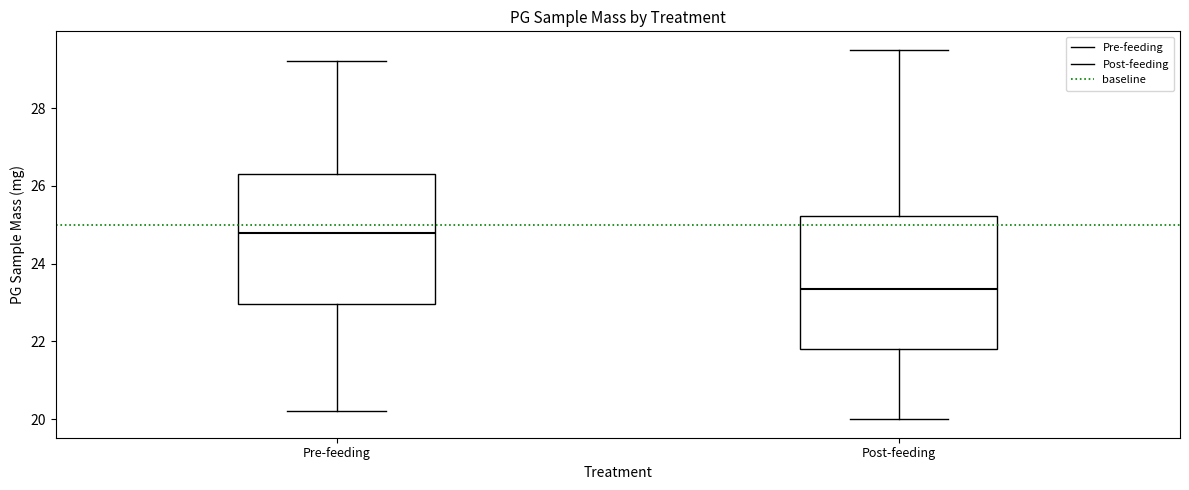

Where is the upper edge of the box for Post-feeding on the y-axis? The values are not printed on the chart, so give them approximately, as read against the axis.

25.2